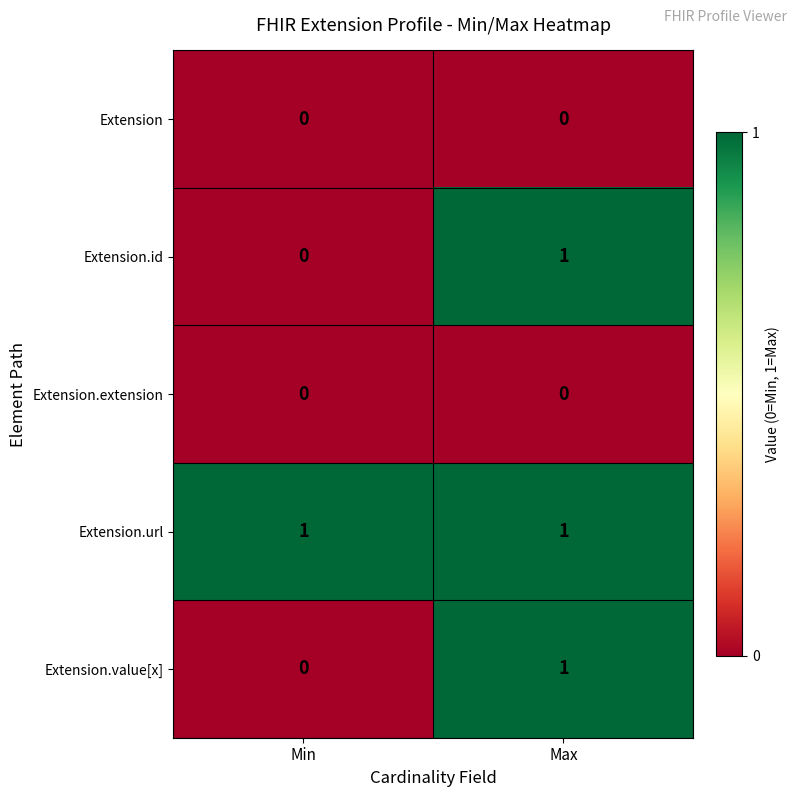

What is the difference between the highest and lowest values at Max?

1